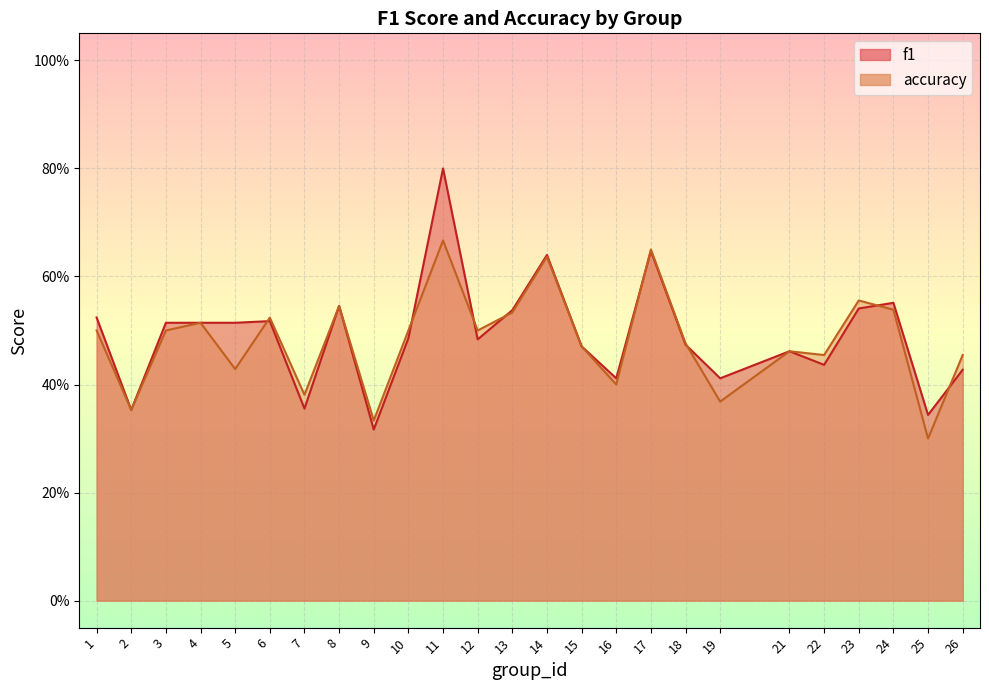

List the labels in order of accuracy value, smallest first.

25, 9, 2, 19, 7, 16, 5, 22, 26, 21, 15, 18, 1, 3, 10, 12, 4, 6, 13, 24, 8, 23, 14, 17, 11